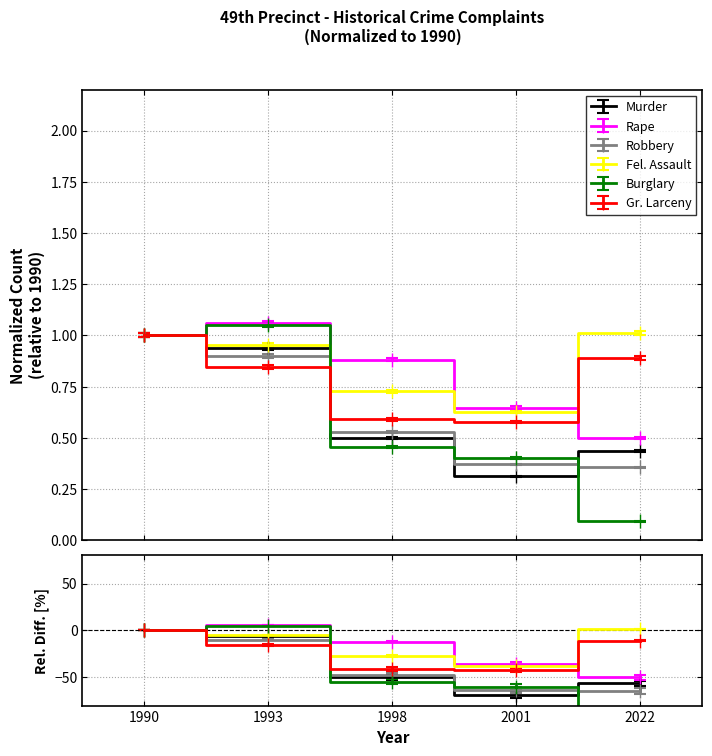

What is the maximum value shown in the chart?

1.1